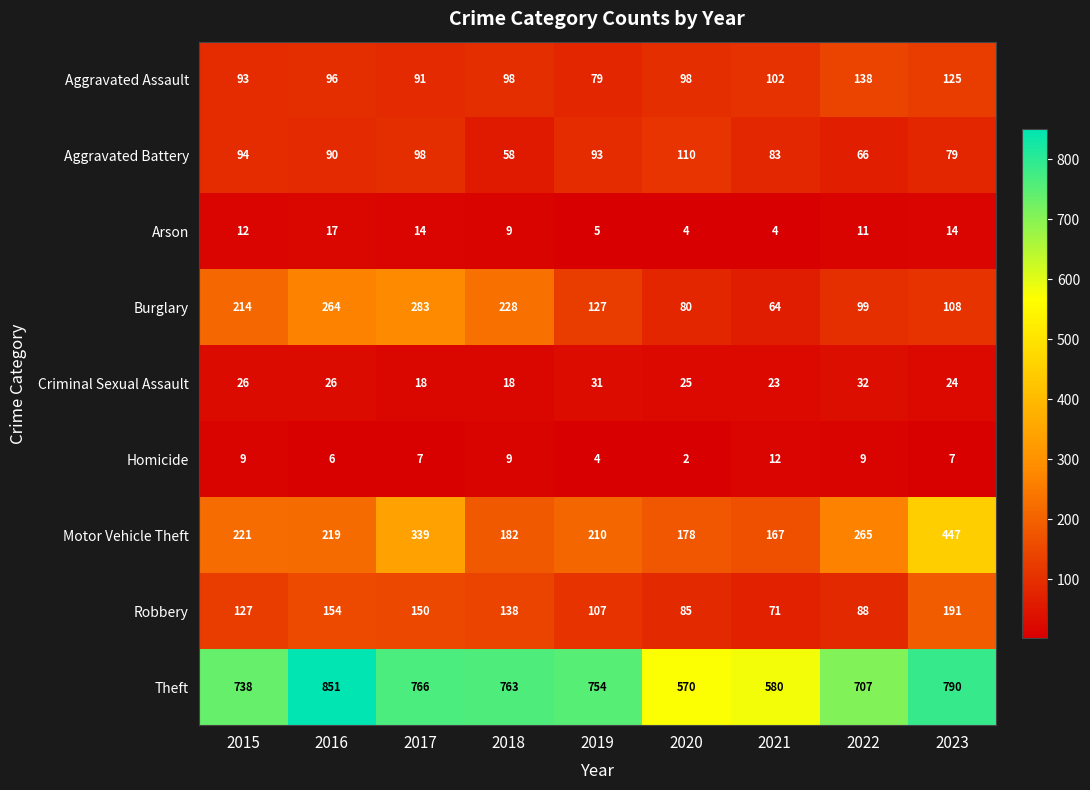

At which category is the sum across all series the highest?

2023